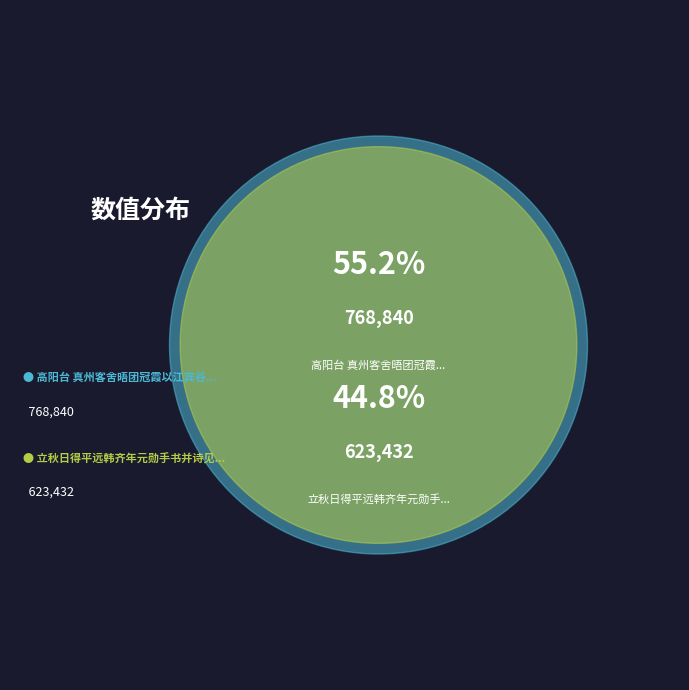

What is the smallest slice in the pie chart?

立秋日得平远韩齐年元勋手书并诗见怀依韵奉答